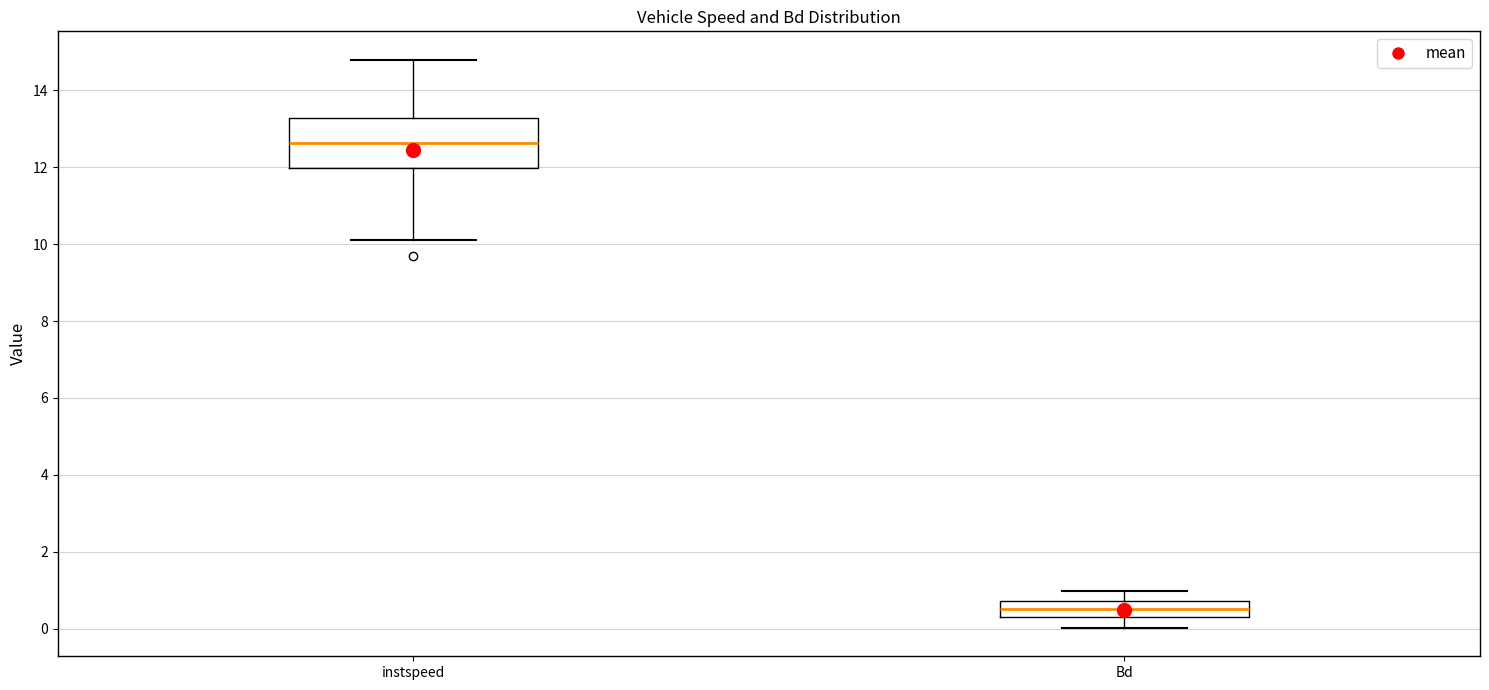

Where does the upper whisker of the box for Bd end on the y-axis? The values are not printed on the chart, so give them approximately, as read against the axis.

1.0